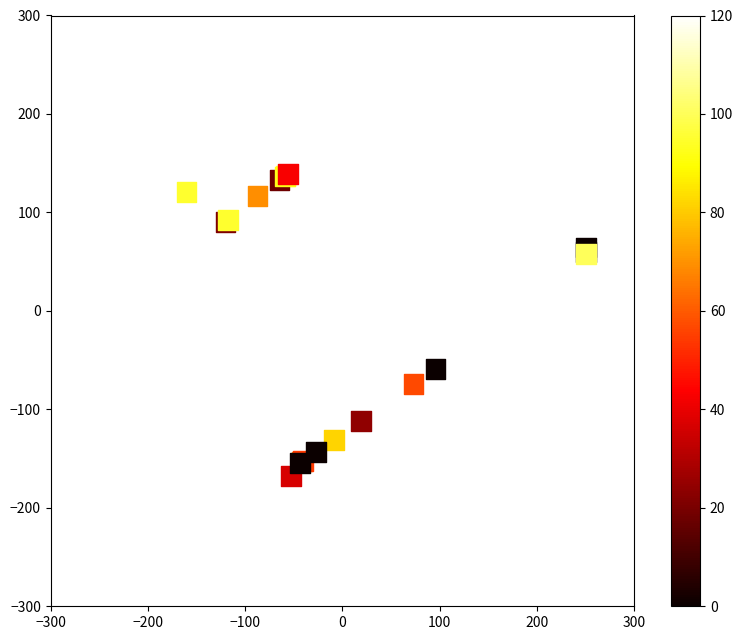

What Y value in the scatter plot is closest to -14?

-58.9